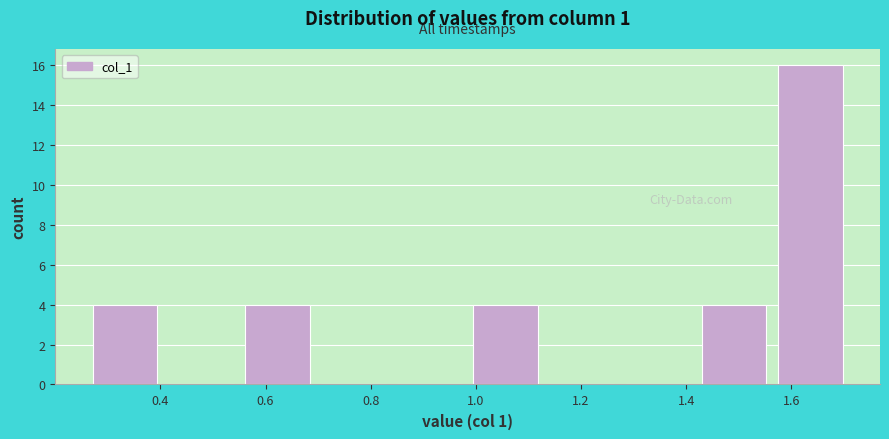

Which range on the x-axis has the tallest bar?

1.56 to 1.70